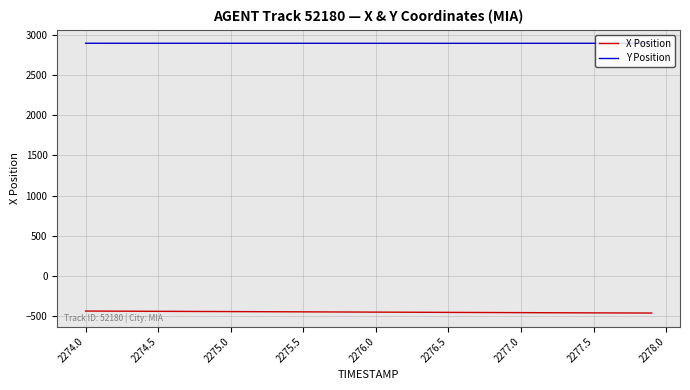

What is the maximum value for Y Position?

2895.0